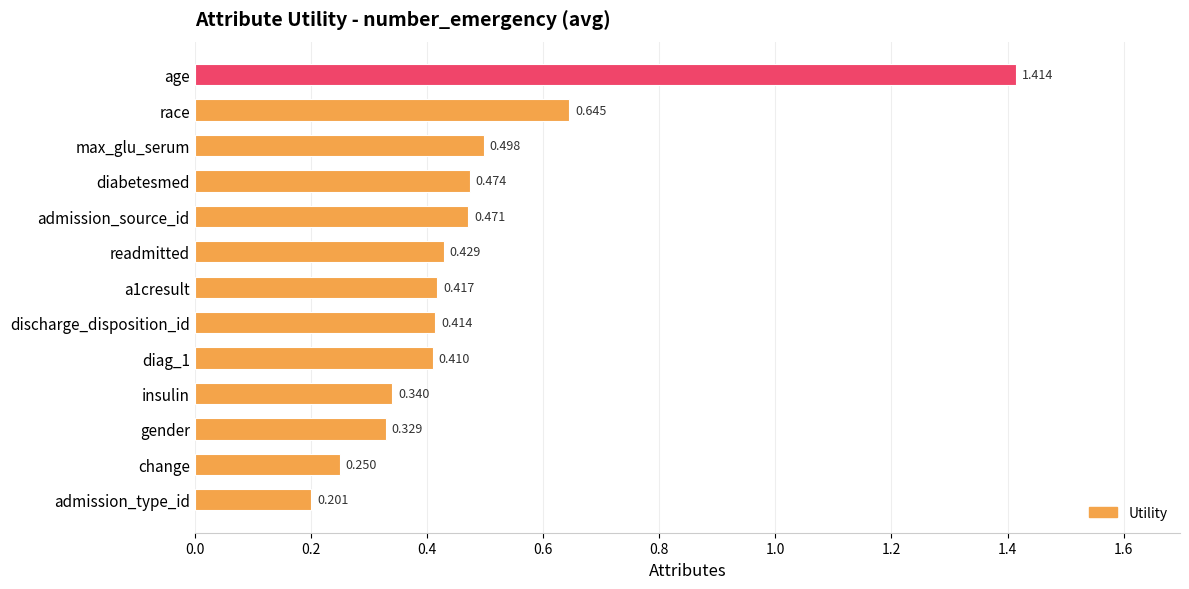

At which label is the value closest to 0?

admission_type_id